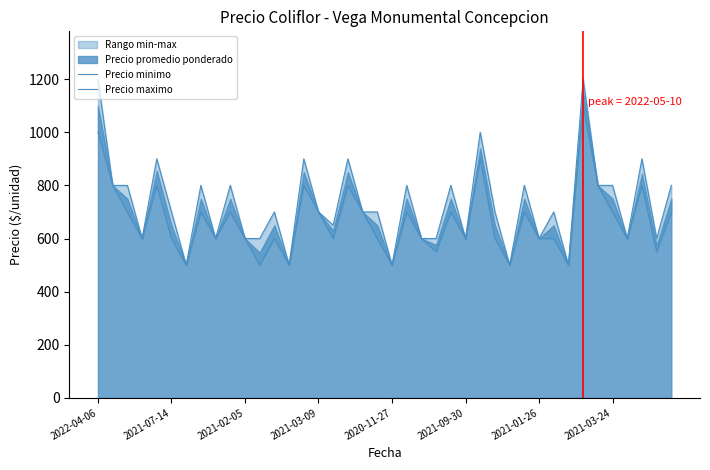

At which label does Precio maximo first exceed 700?

2022-04-06